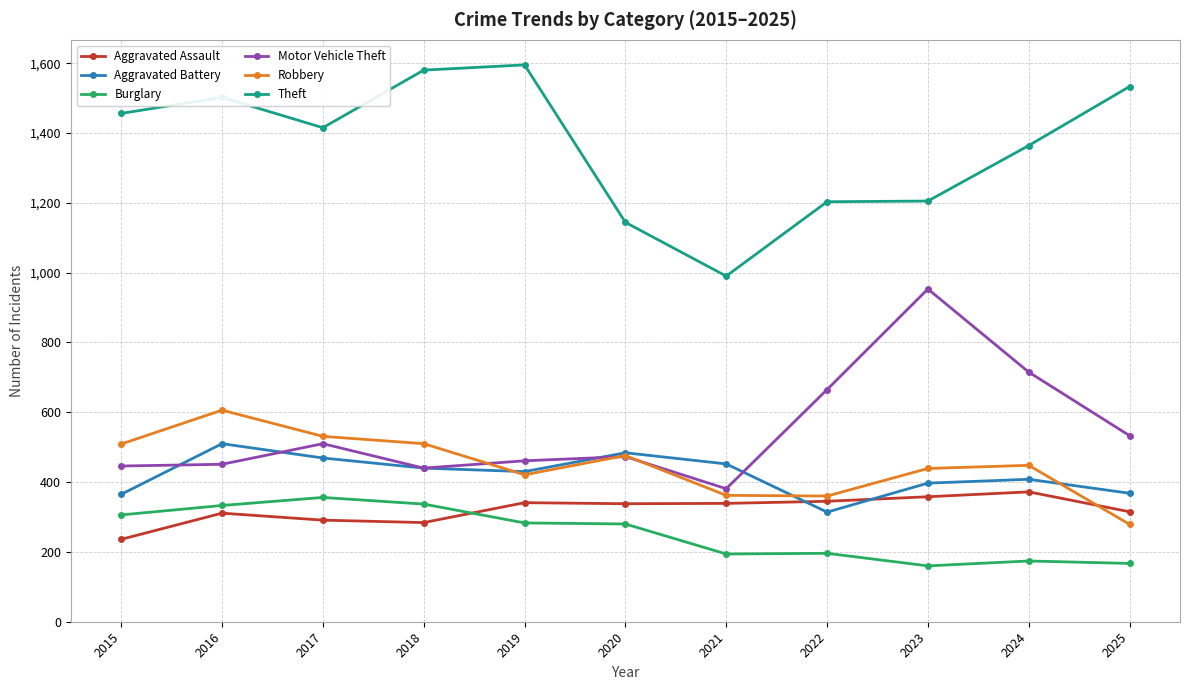

Where is the first local maximum for Aggravated Battery?

2016